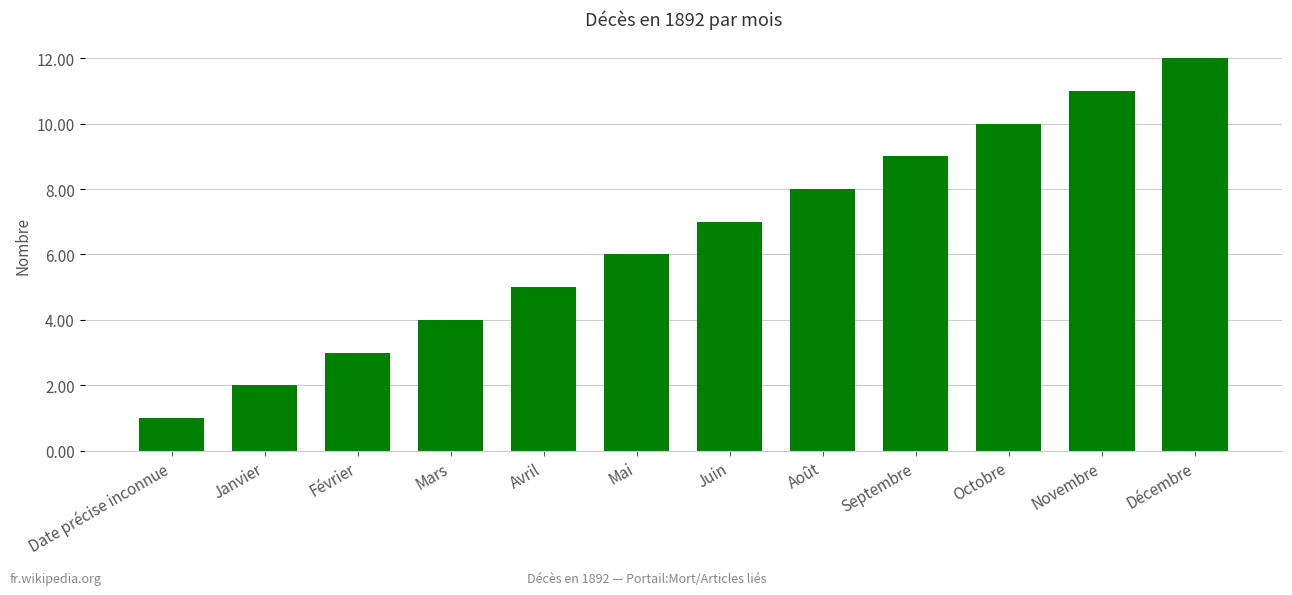

Approximately how many times larger is the value at Octobre compared to Novembre?

0.9